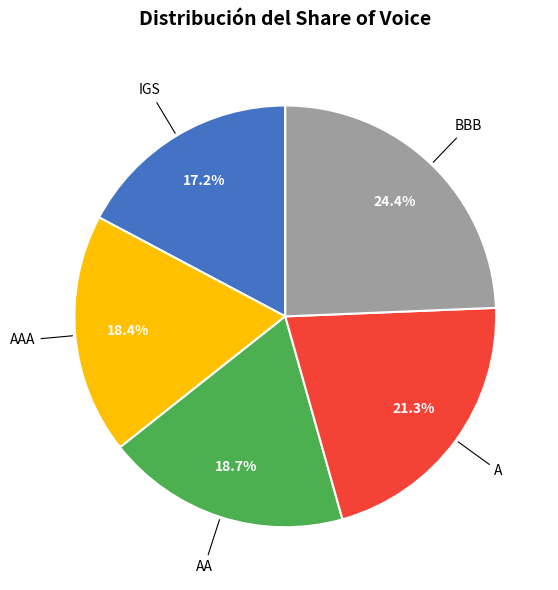

Does AAA account for over 50% of the chart?

No